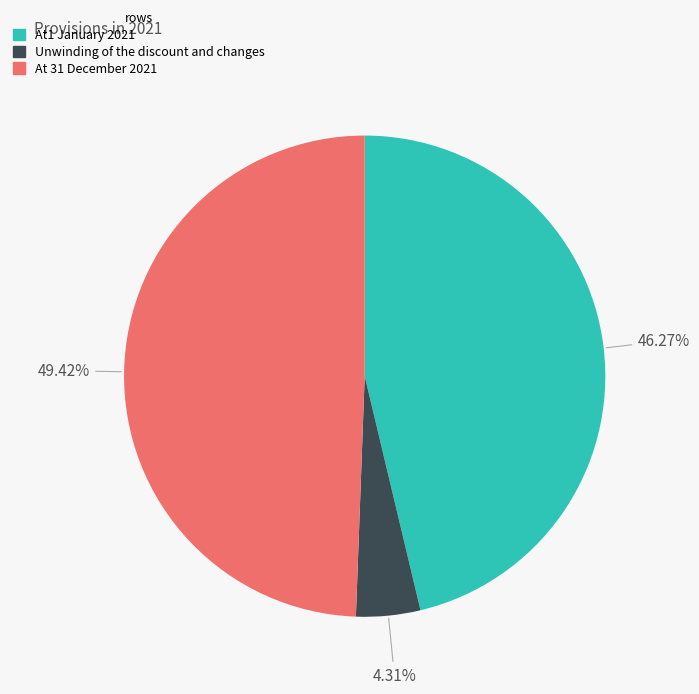

True or false: Unwinding of the discount and changes accounts for 4% of the total.

True